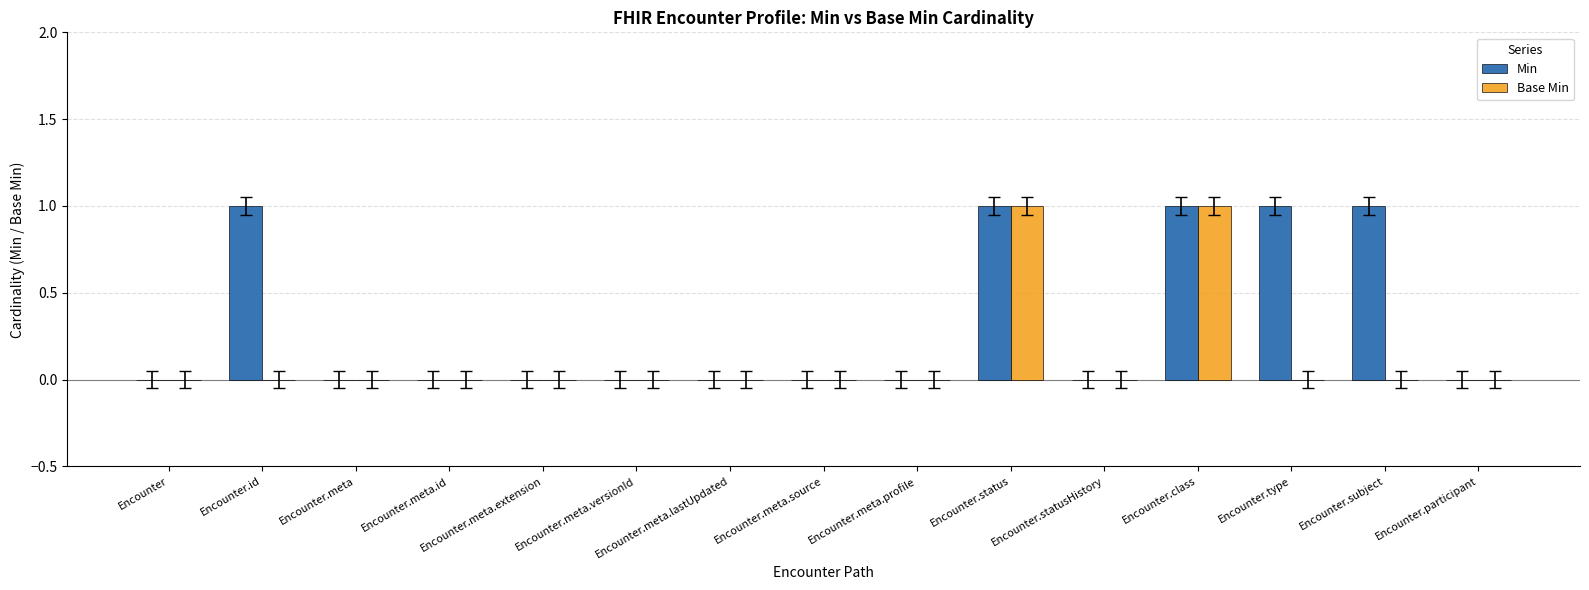

The Base Min series shows -1 at Encounter.meta.extension. True or false?

False